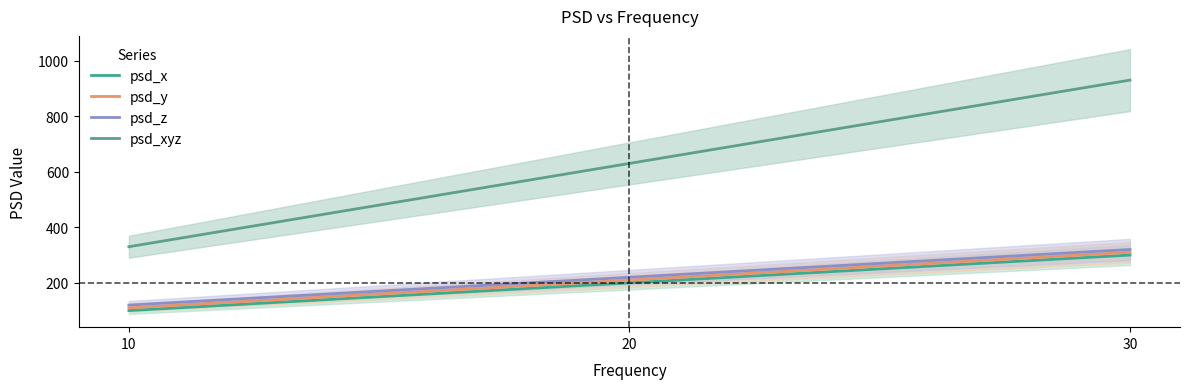

Count the psd_z values in the range 120 to 320.

3